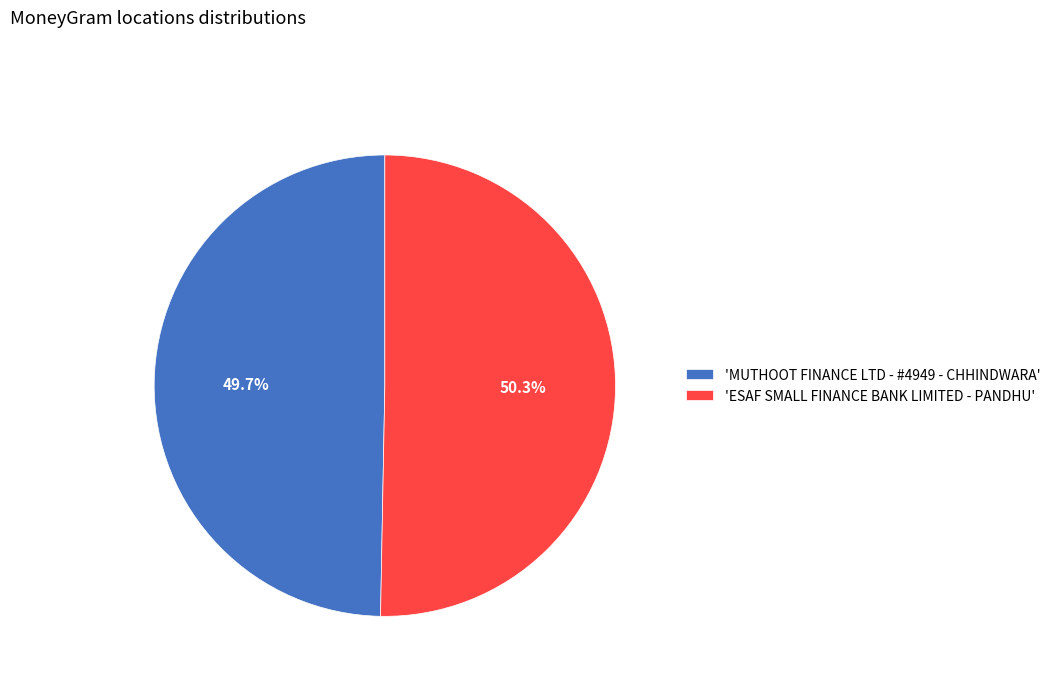

Is there a majority slice in this chart?

Yes